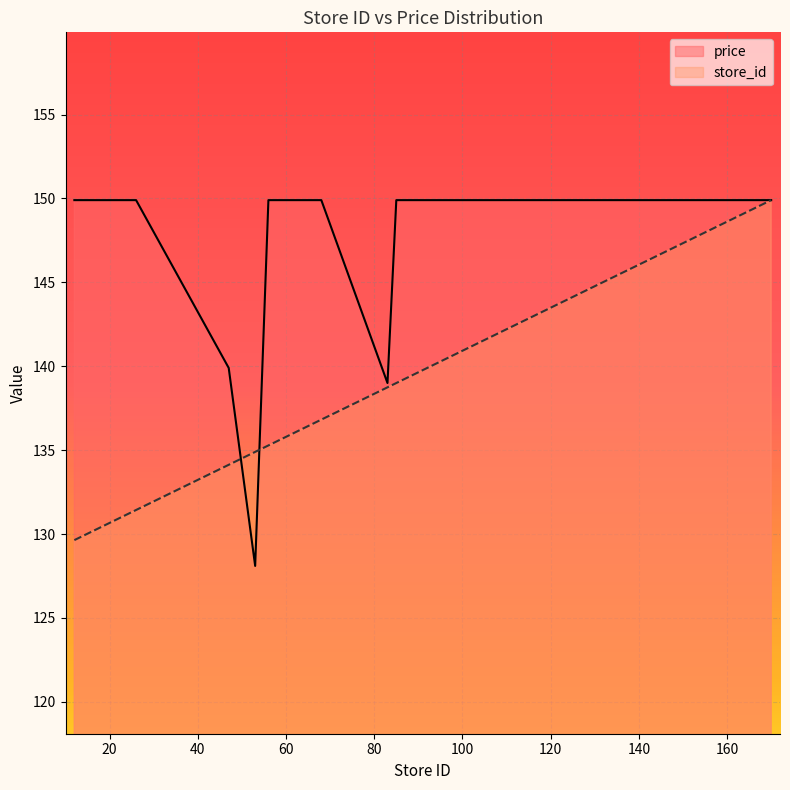

Where is the first local minimum for price?

53